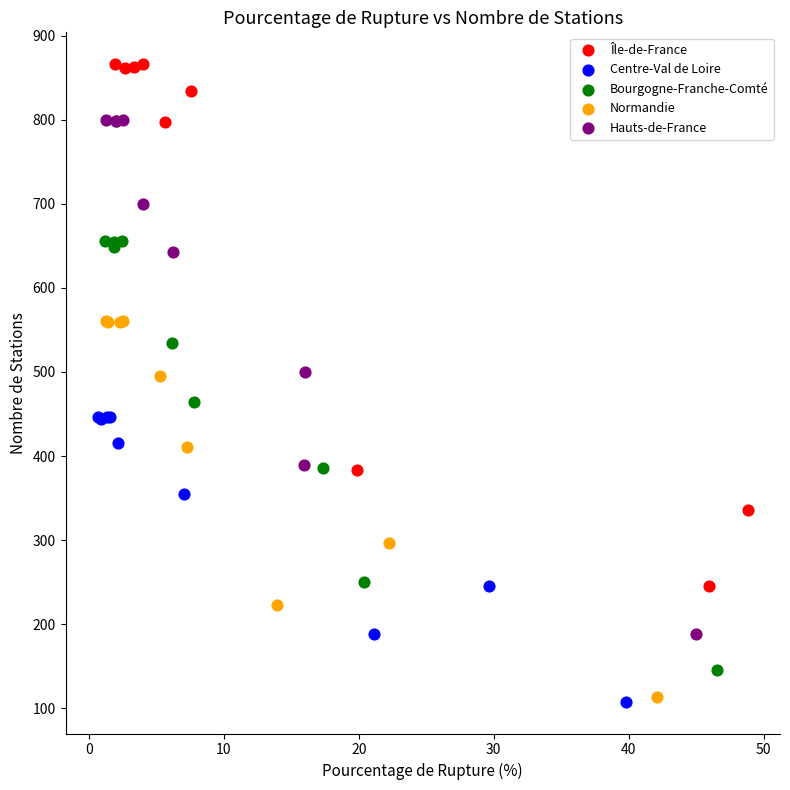

Which series reaches the maximum Y coordinate?

Île-de-France